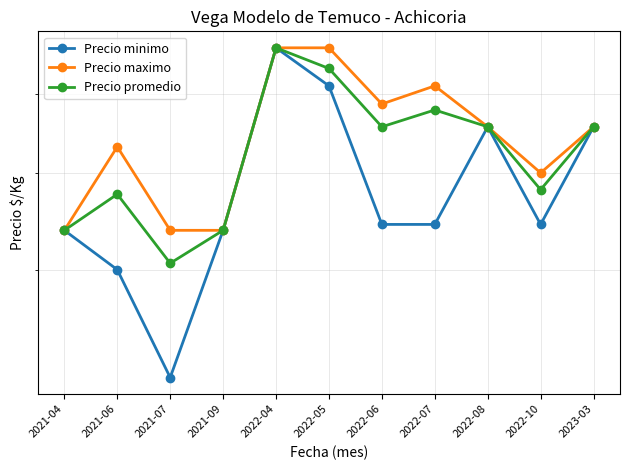

What is the difference between the maximum and minimum values in the Precio promedio series?

261